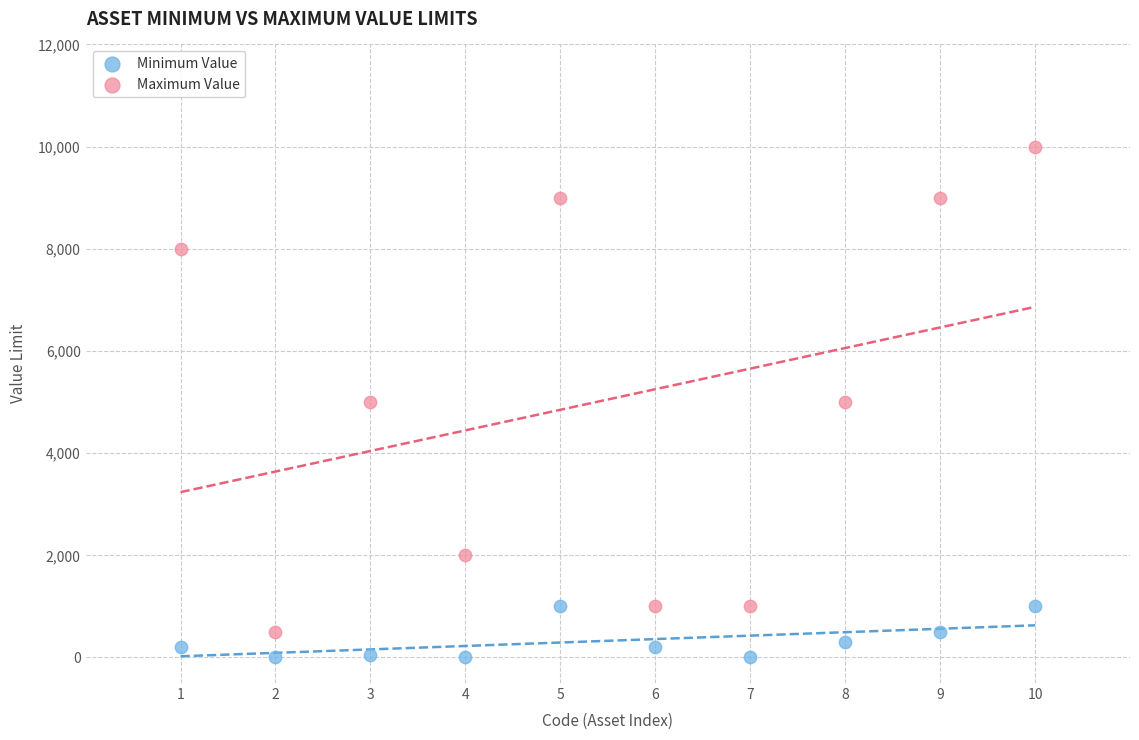

Which series has the largest Y range (max minus min)?

Maximum Value